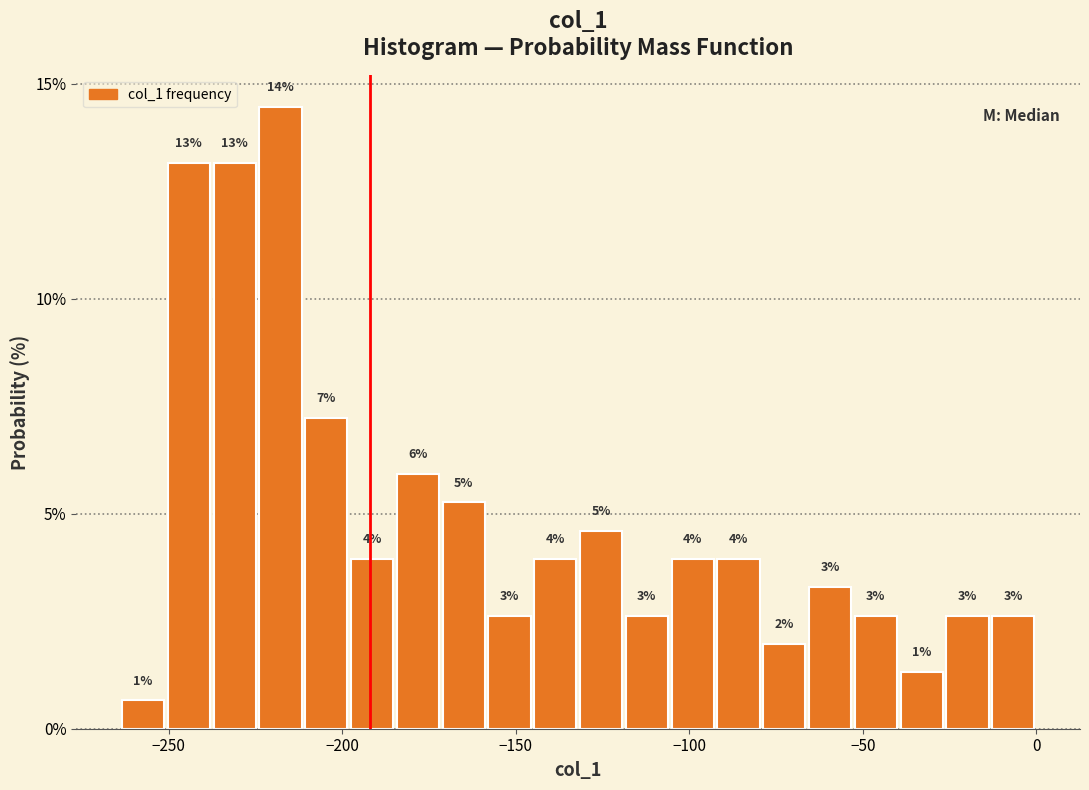

Read against the x-axis, roughly where is the centre of the tallest bar?

-220